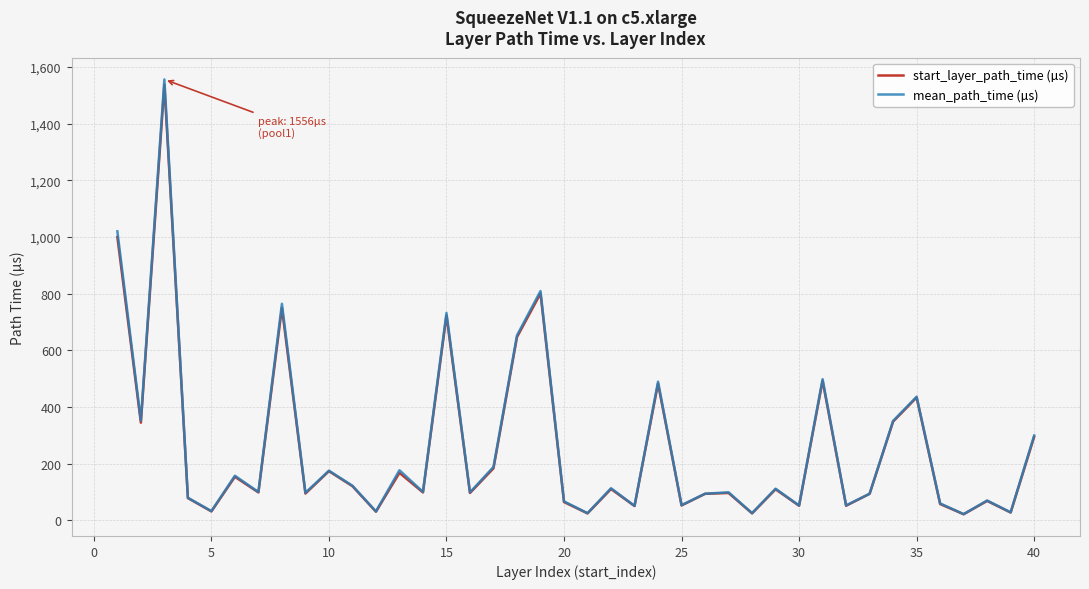

Which series has the largest range (max minus min)?

mean_path_time (µs)